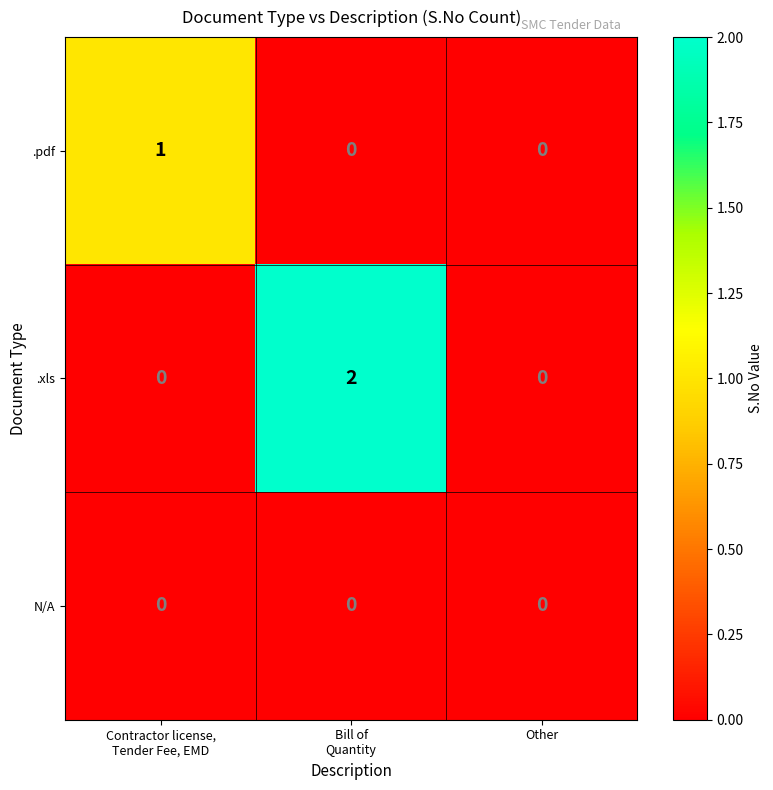

The N/A series shows 0 at Other. True or false?

True